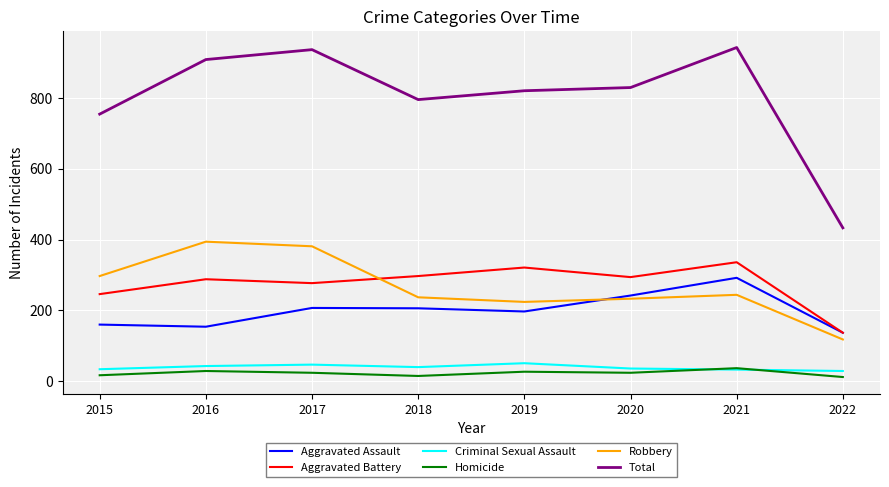

What is the sum of the Homicide values at 2022 and 2017?

36